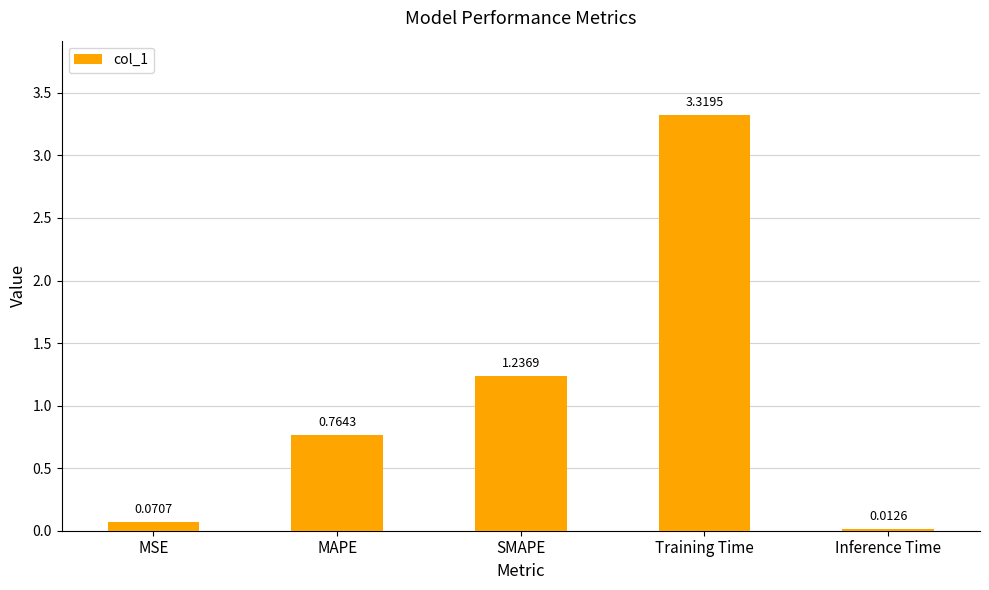

What is the label of the 1st bar from the right?

Inference Time